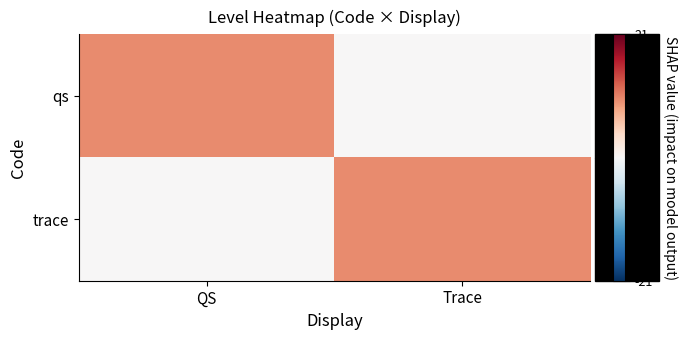

Count the number of categories in the chart.

2